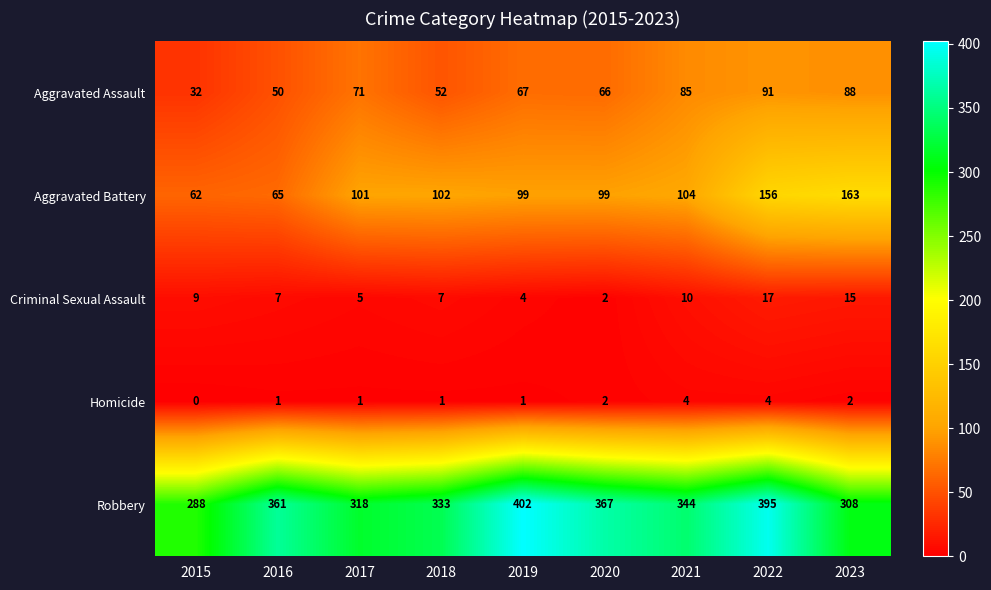

How many data points does each series have?

9